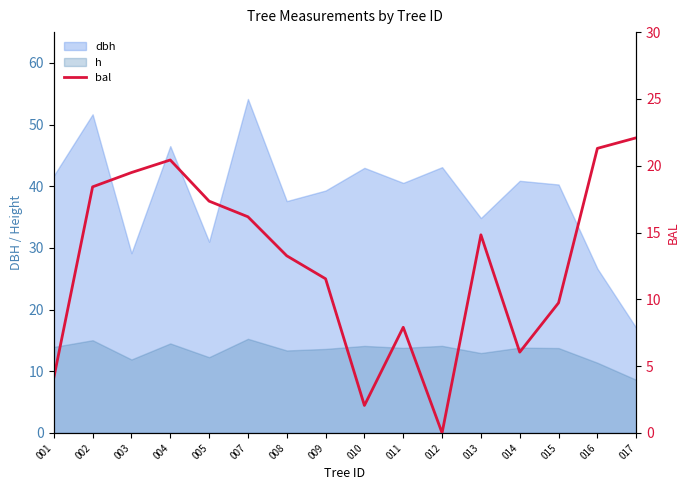

At which category does the chart reach its minimum across all series?

012